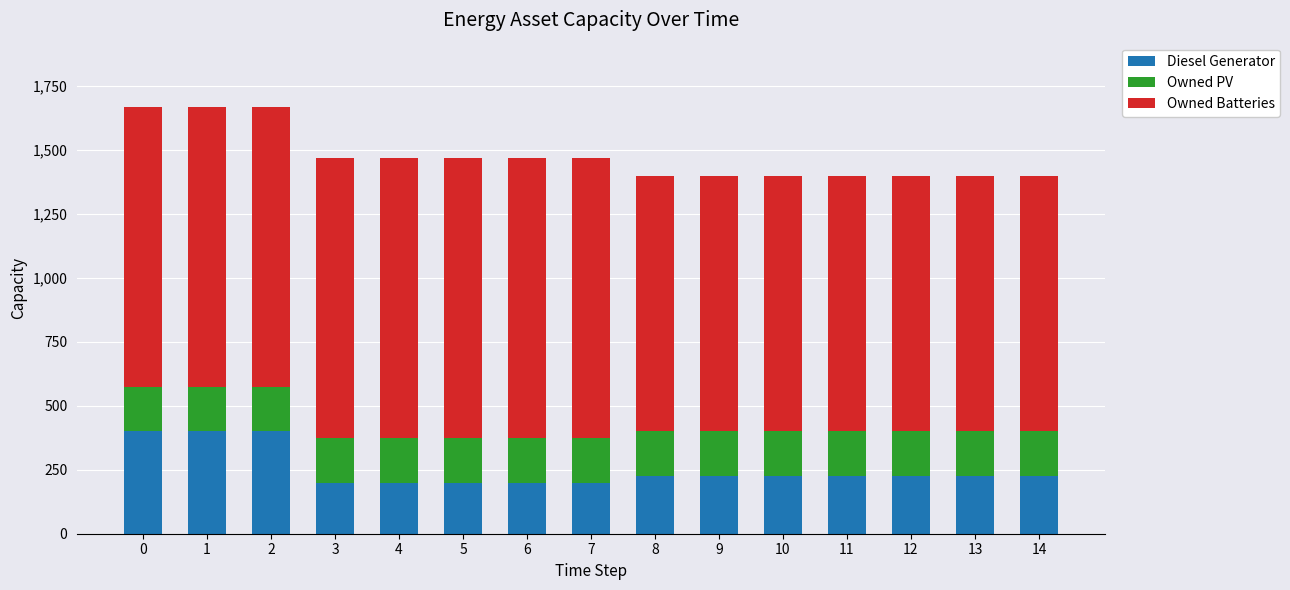

What is the difference between the maximum and minimum values in the Diesel Generator series?

200